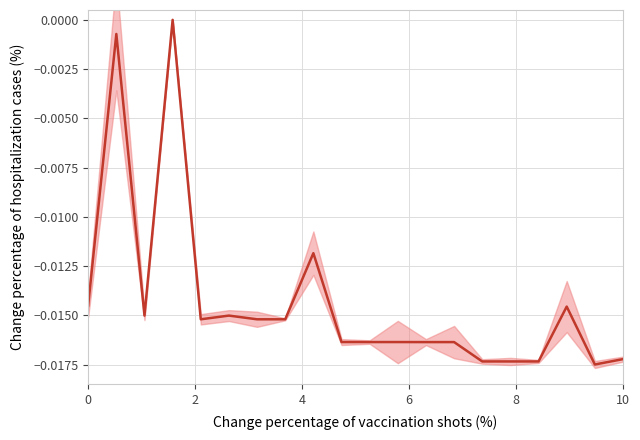

The value at 6 is -0.0. True or false?

False